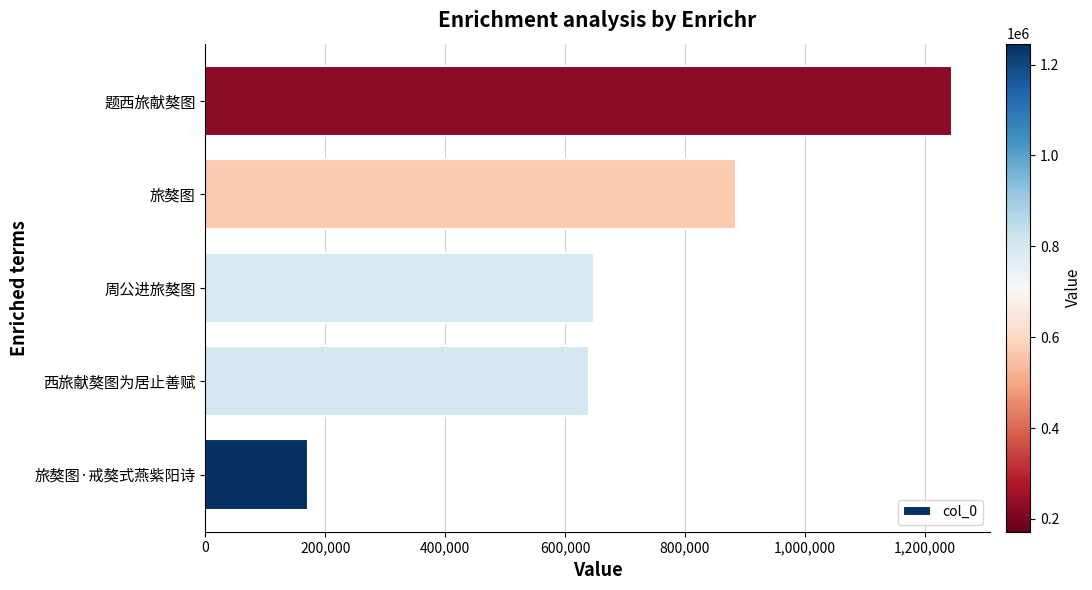

Where is the data nearest to the value 709025?

周公进旅獒图